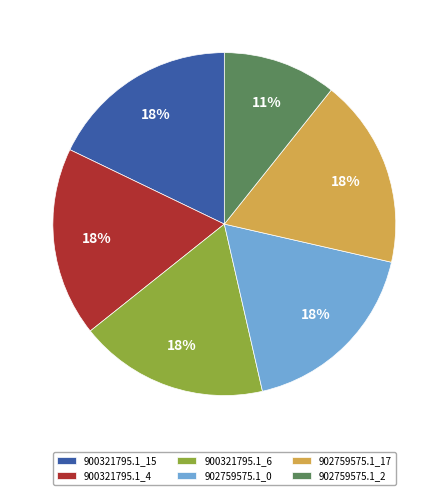

To the nearest percent, what is the combined percentage of 900321795.1_6 and 900321795.1_4?

36%